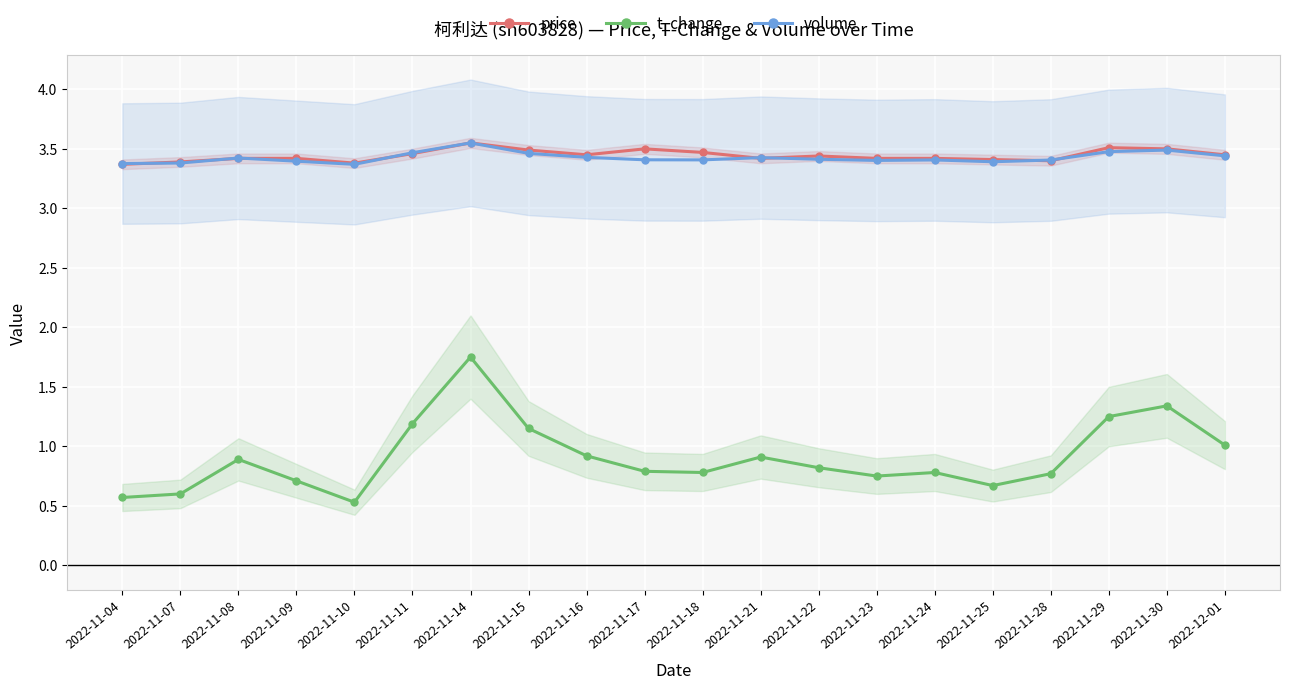

What position from the left is 2022-11-28?

17